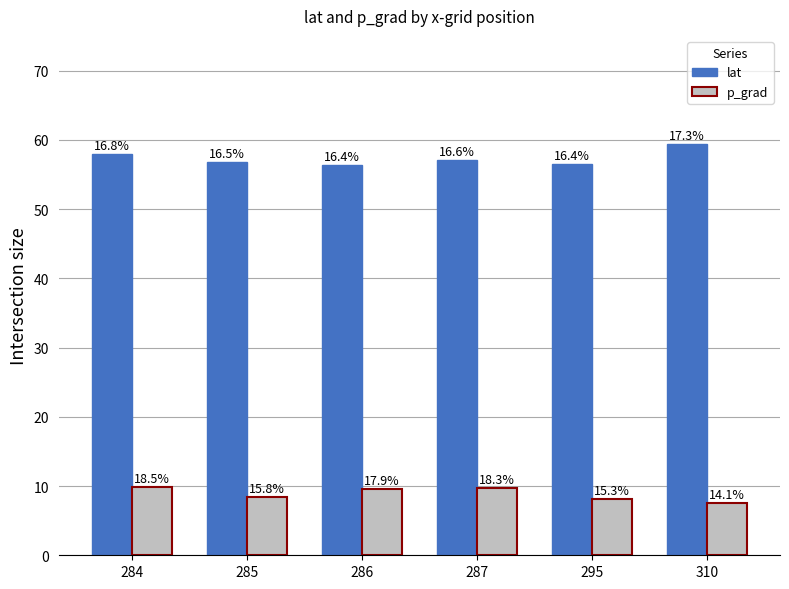

How many bars are there in each group?

2